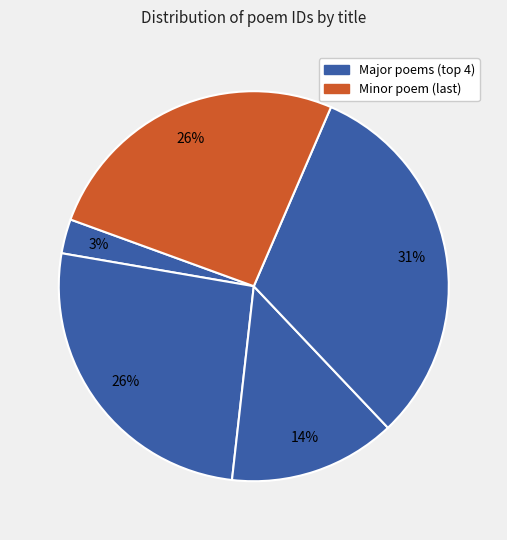

Rank the categories by value from lowest to highest.

微雪怀子由弟·岐阳九月天微雪, 南涧夜雪怀子启前东塘雪中寄诗未答, 九月二十日微雪，怀子由弟二首 其一, 九月二十日微雪，怀子由弟二首 其二, 九月二十日微雪，怀子由弟二首